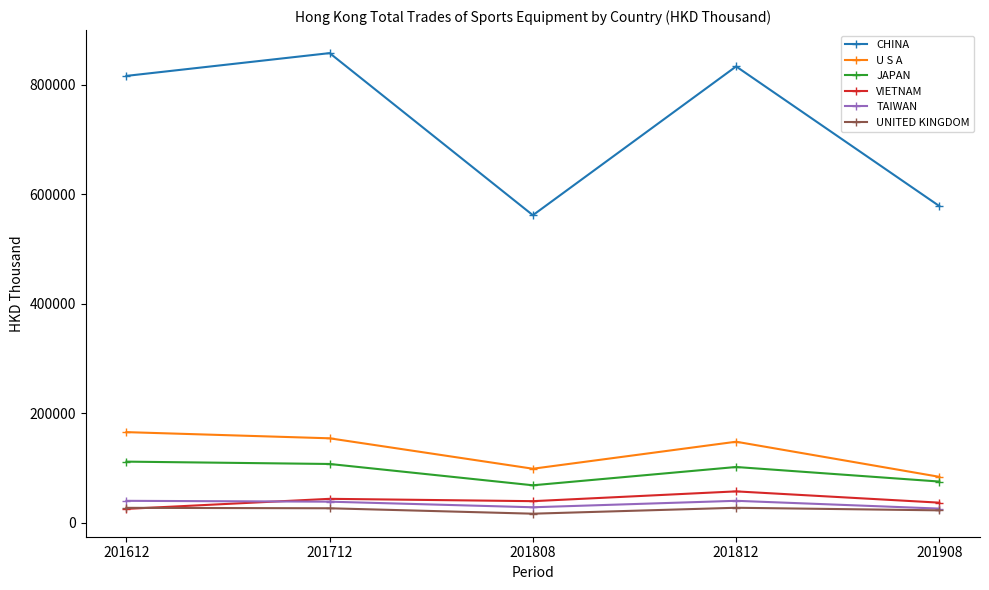

True or false: CHINA and UNITED KINGDOM cross at least once.

False